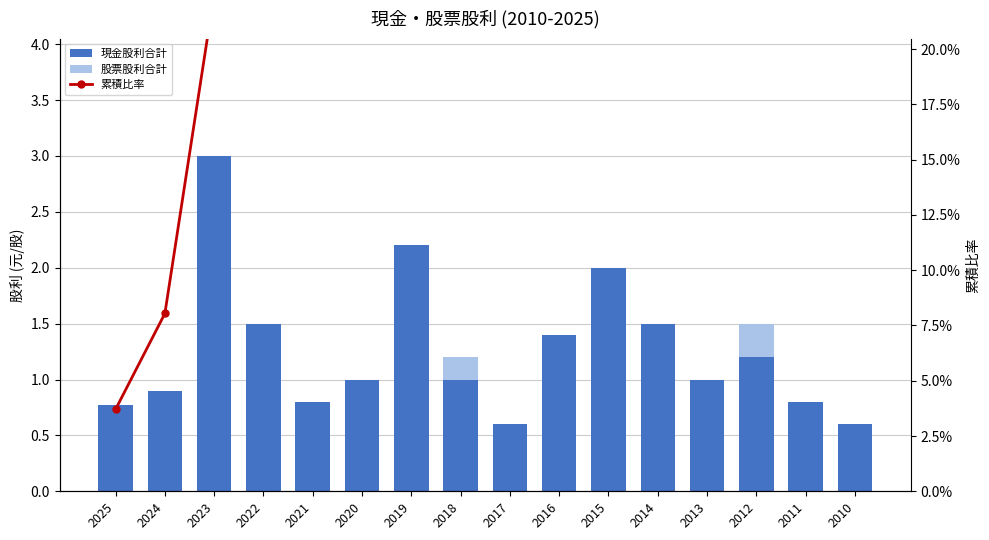

Where does the 累積比率 series first go above 57?

2017